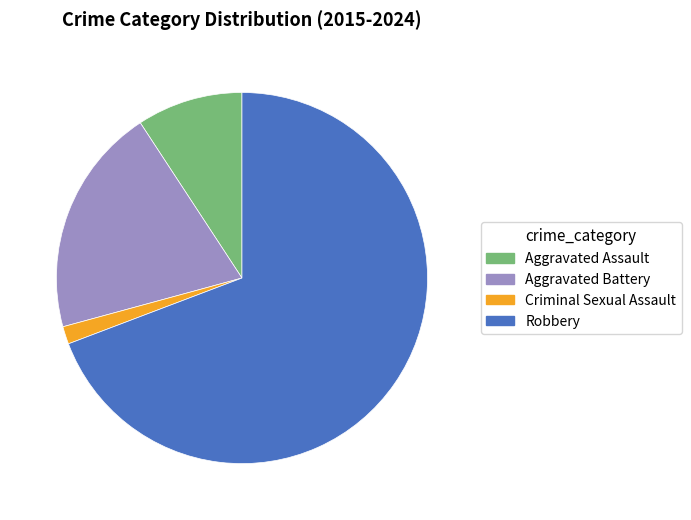

How many segments does this pie chart have?

4